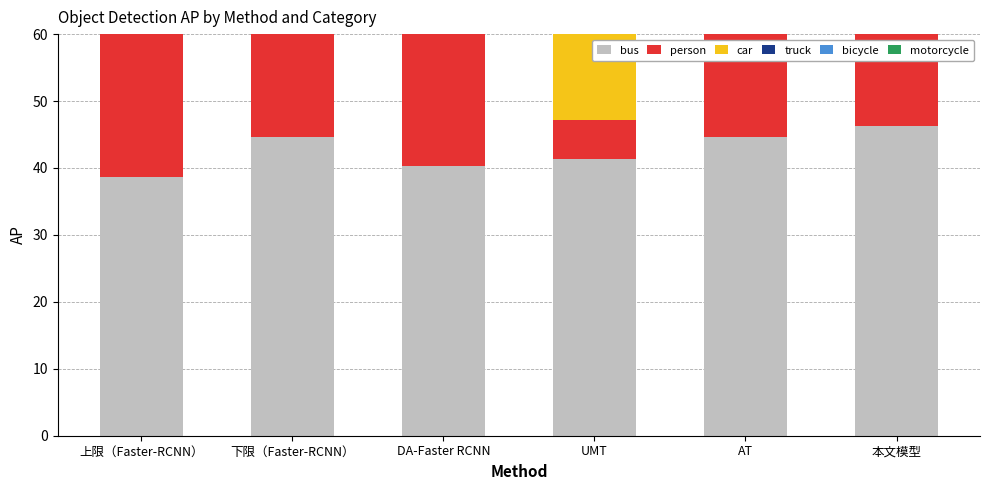

How many values in the motorcycle series exceed 14?

3